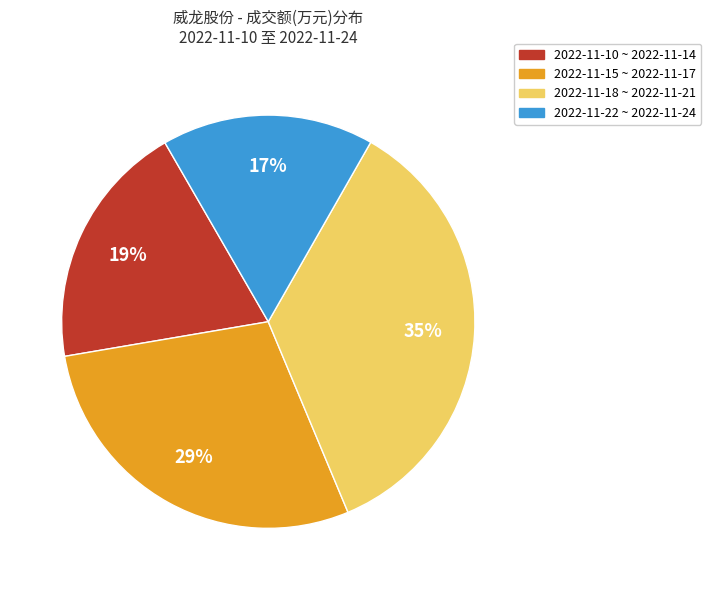

Does any single category account for the majority?

No